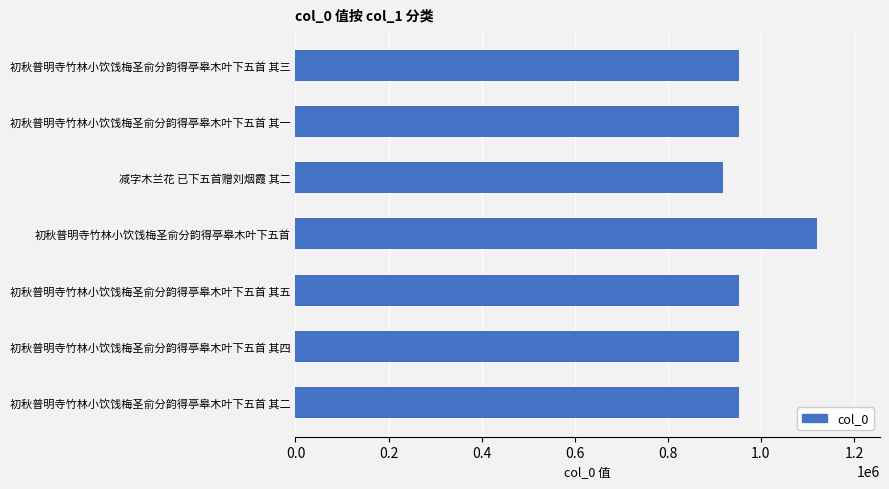

Are the bars horizontal?

Yes